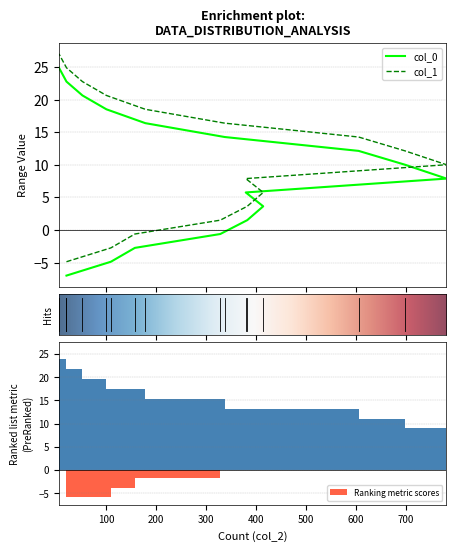

The value of col_0 at 338 is 7.3. True or false?

False